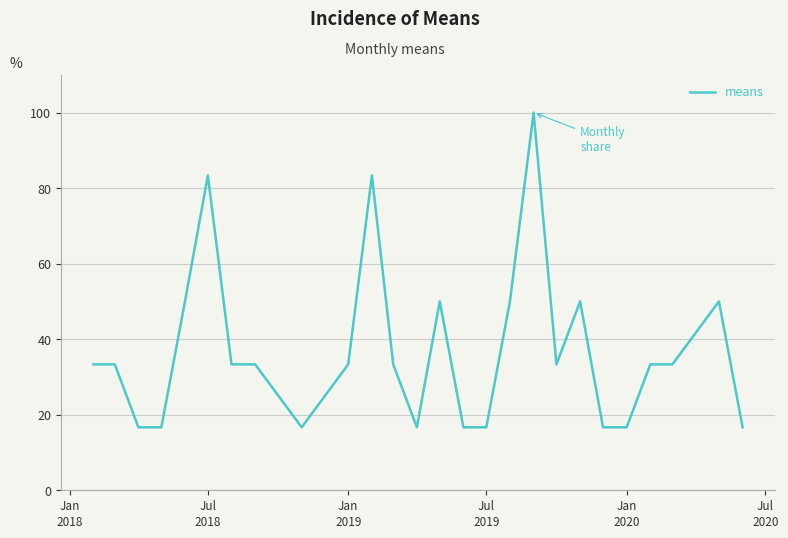

What is the smallest value displayed?

16.7